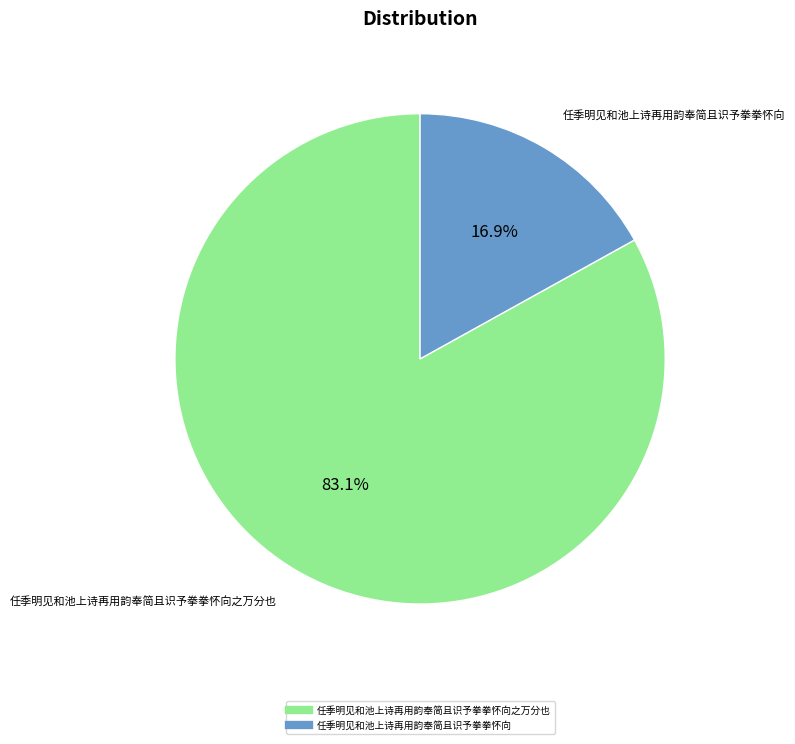

Does any single category account for the majority?

Yes